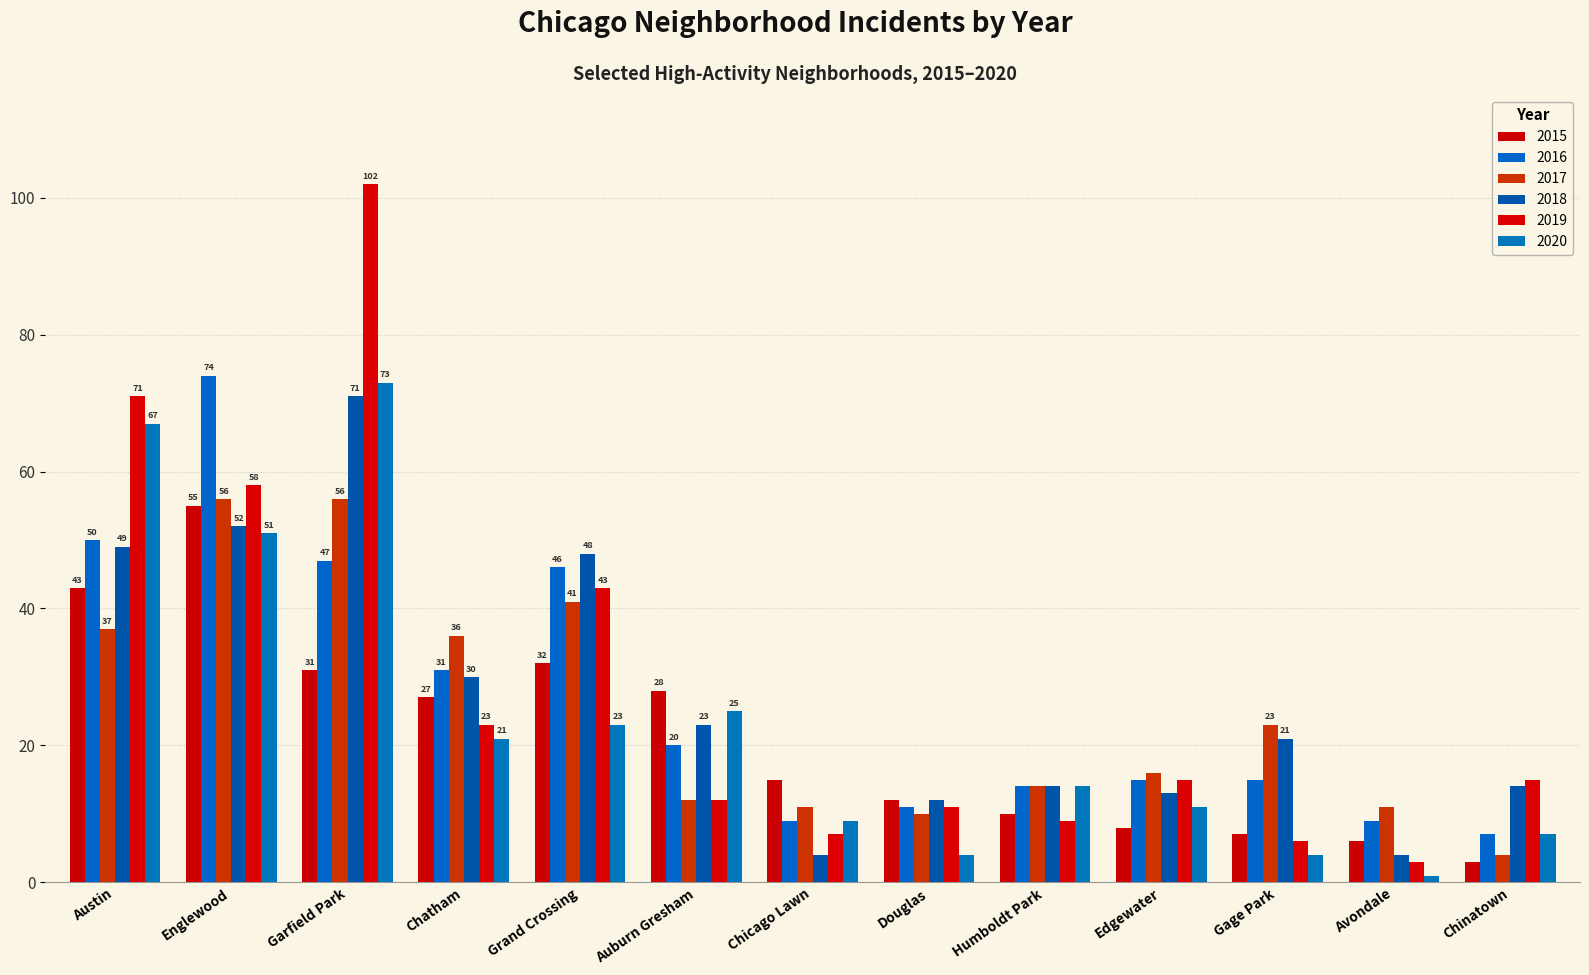

What position from the left is Chatham?

4